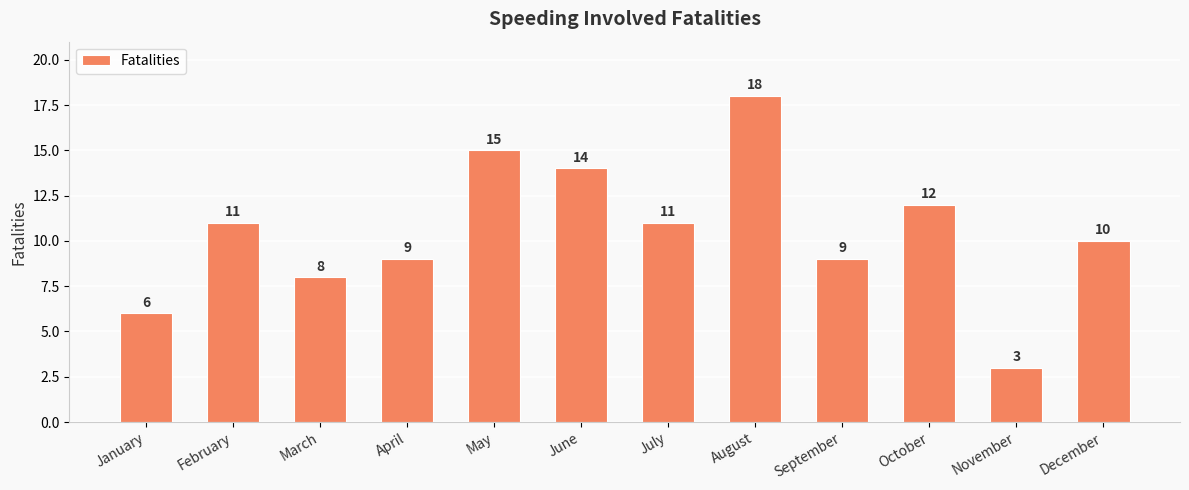

How many bars are there in total?

12